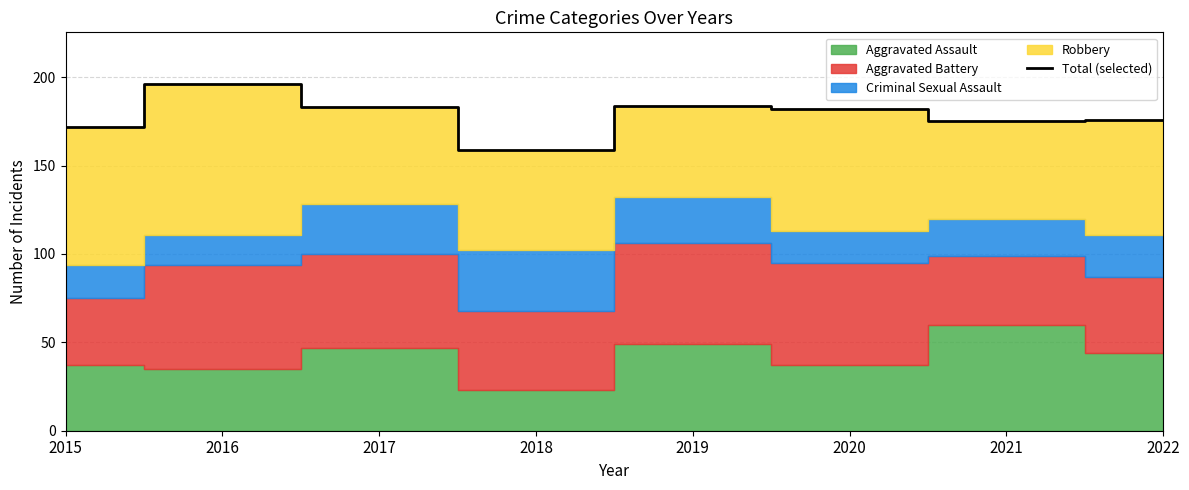

Reading left to right, what are all the values shown in this chart?

2015=172	2016=196	2017=183	2018=159	2019=184	2020=182	2021=175	2022=176